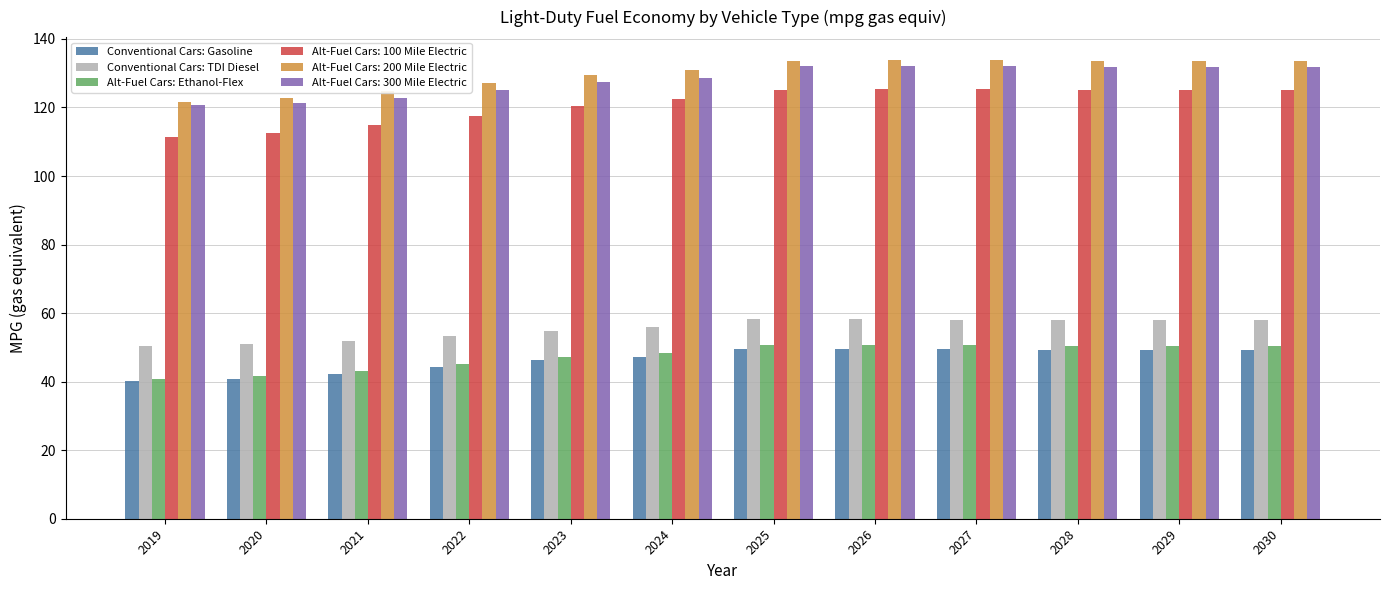

What is the value of the Conventional Cars: Gasoline bar at the 5th from the left?

46.2